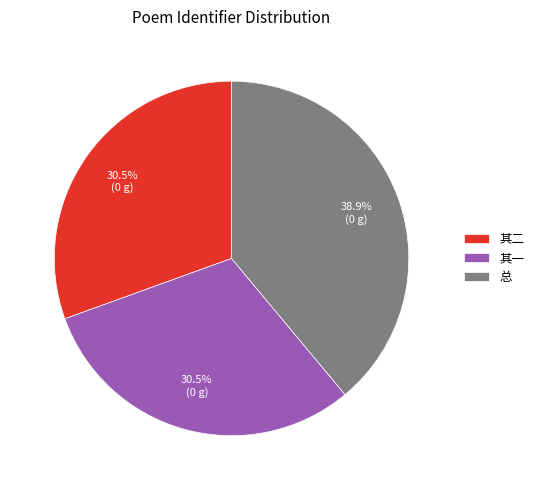

What is the largest slice in the pie chart?

总